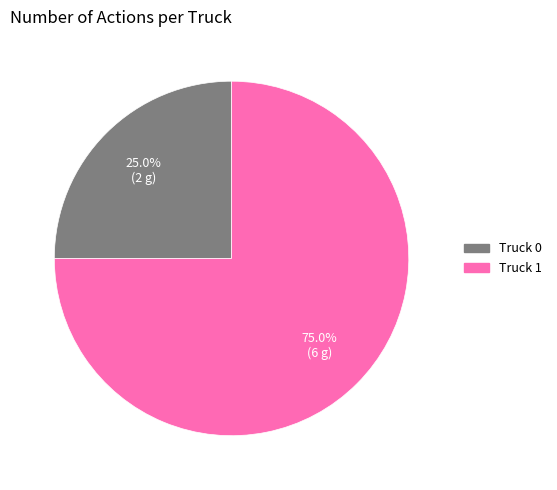

How many segments does this pie chart have?

2